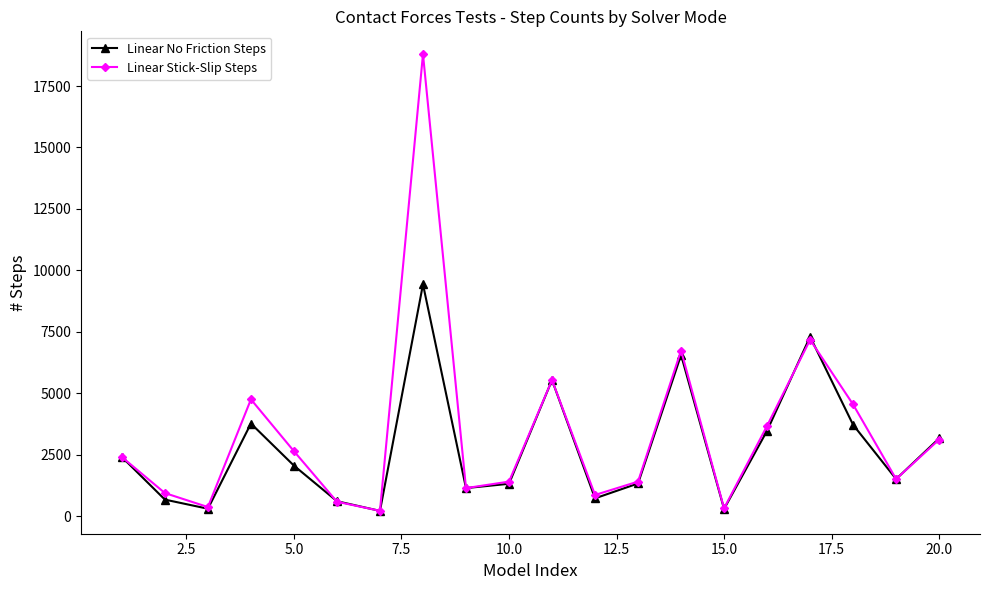

In Linear No Friction Steps, how many points are lower than both neighbors (excluding endpoints)?

6